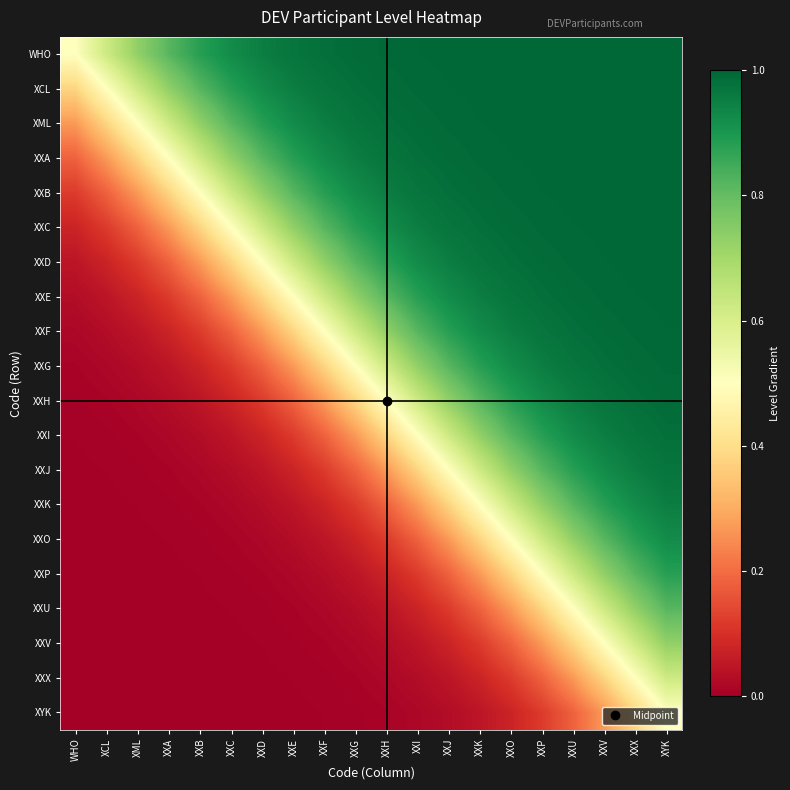

Count the number of categories in the chart.

20